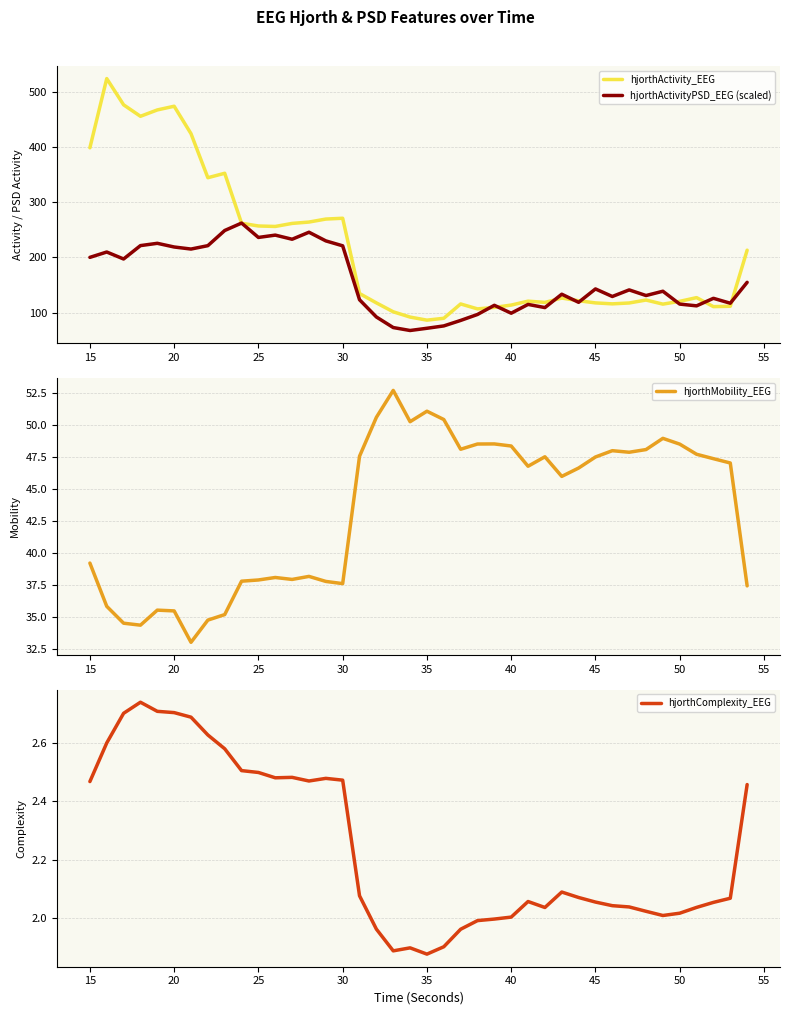

How many lines are shown in the chart?

4